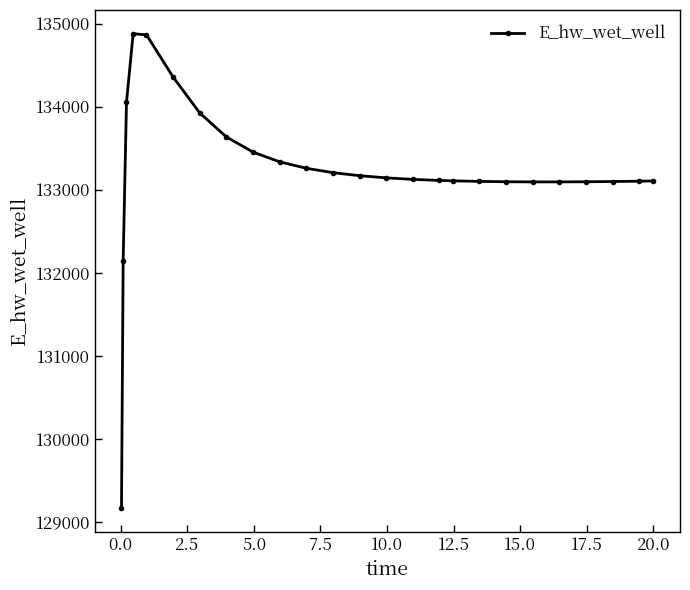

What is the value of the 11th point from the left?

133258.7